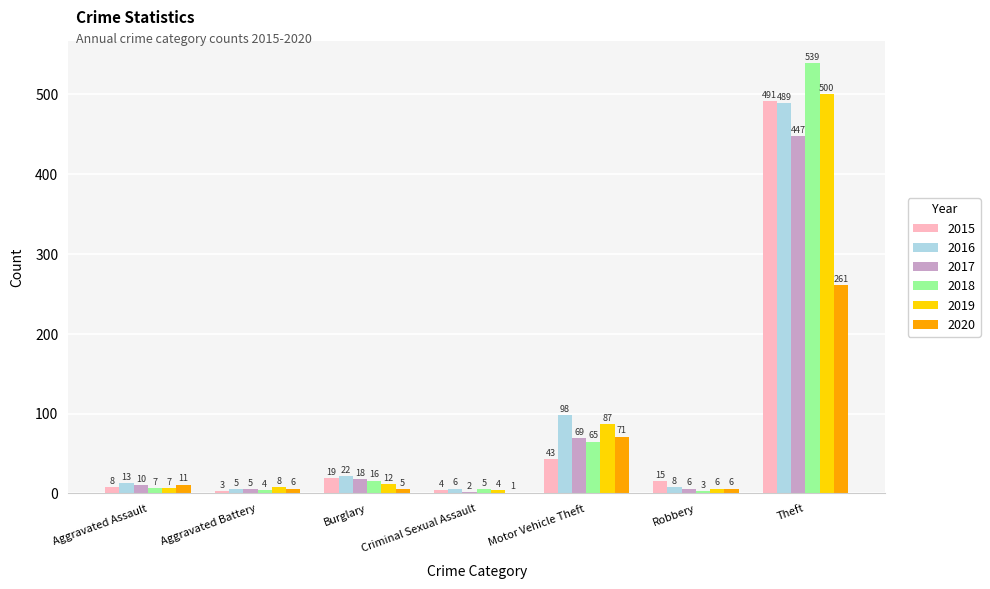

Are the bars horizontal?

No